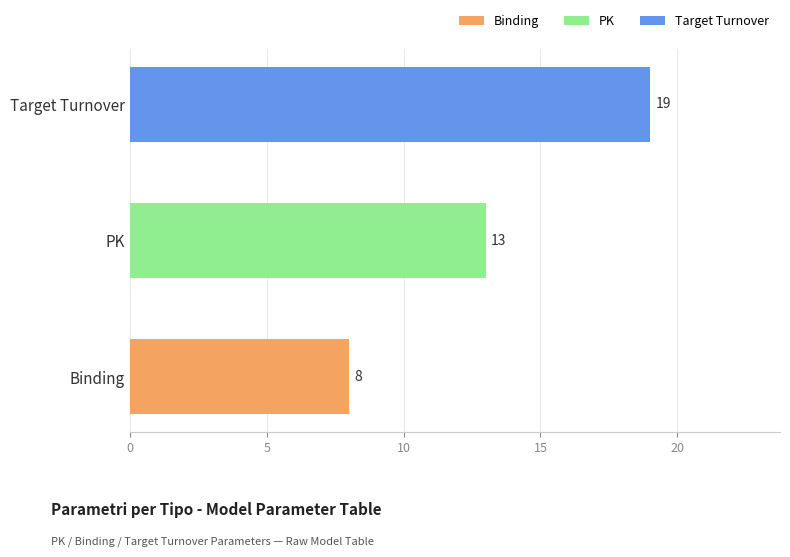

Approximately how many times larger is the value at PK compared to Target Turnover?

0.7